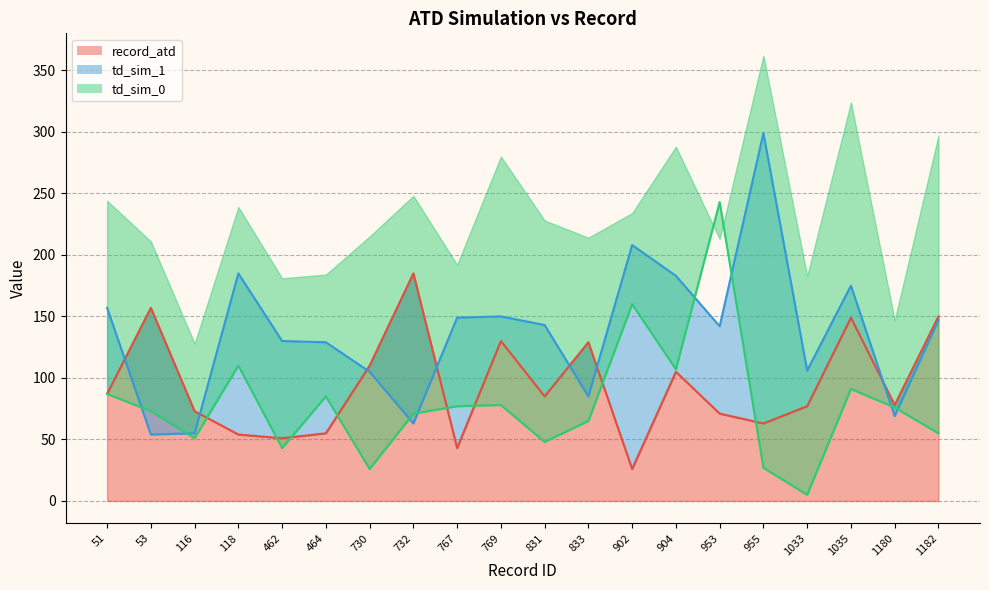

Which series has the widest spread of values?

td_sim_1